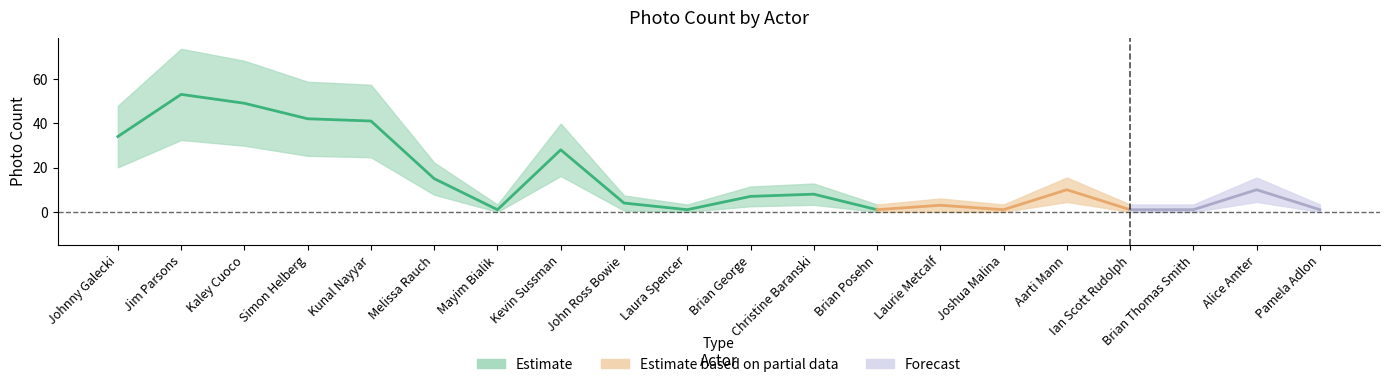

How many data points does each series have?

20